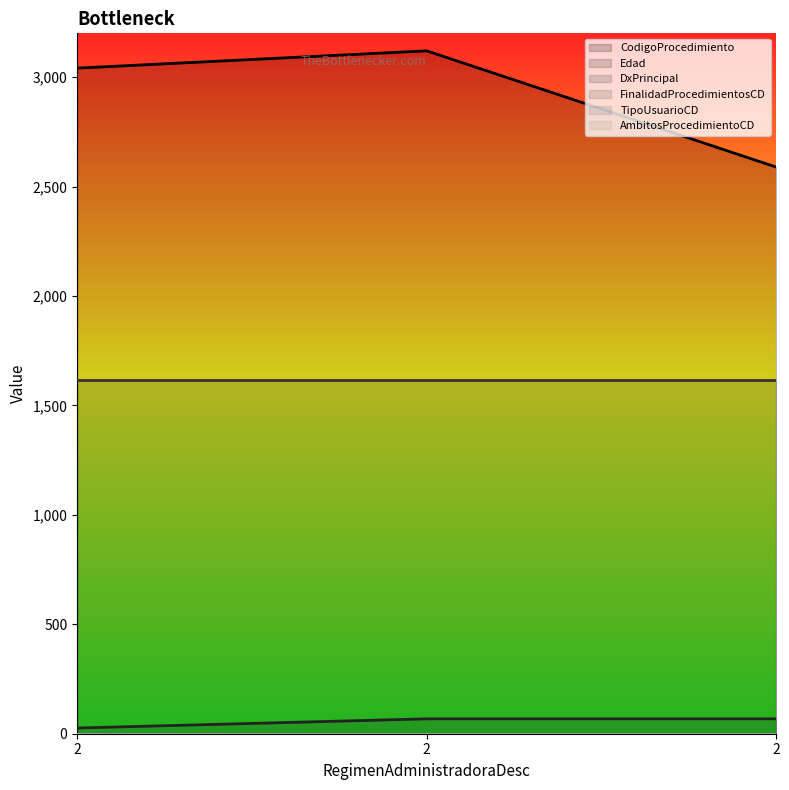

Does the chart display data point markers on the line(s)?

No